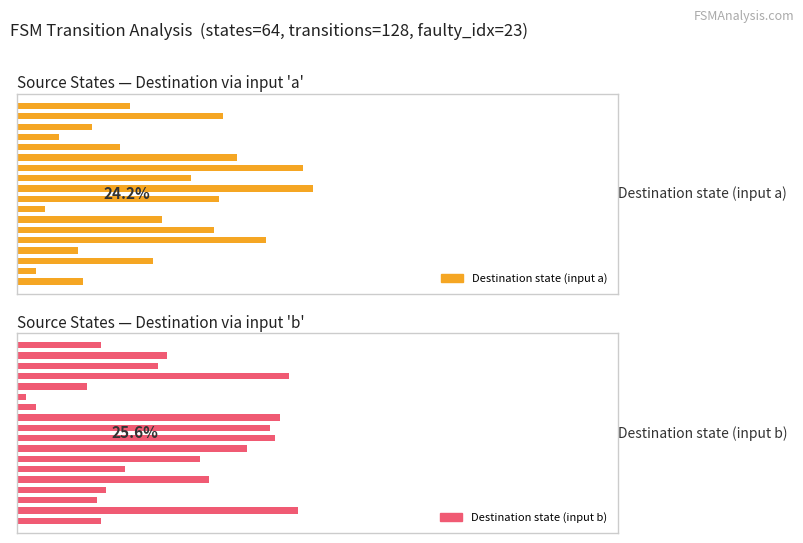

How many bars are there in each group?

2